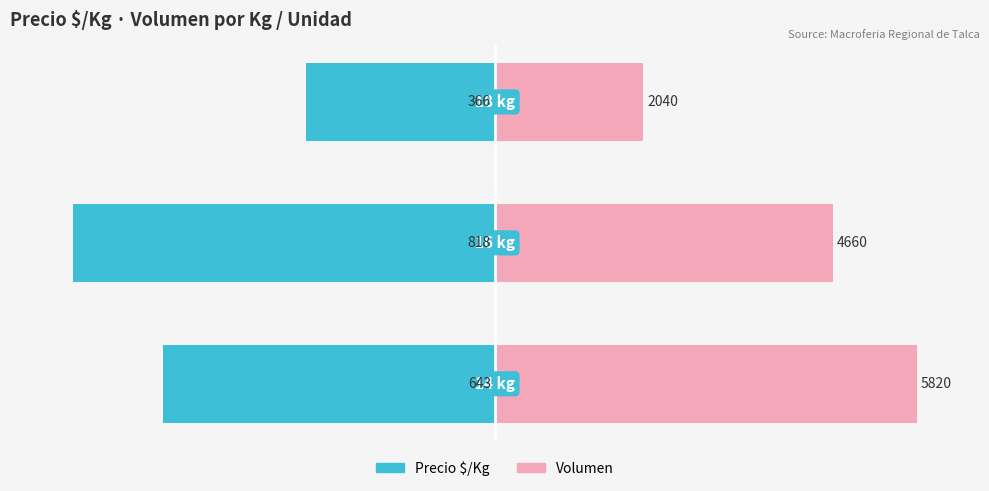

Rank the categories by Volumen value from highest to lowest.

0, 1, 2